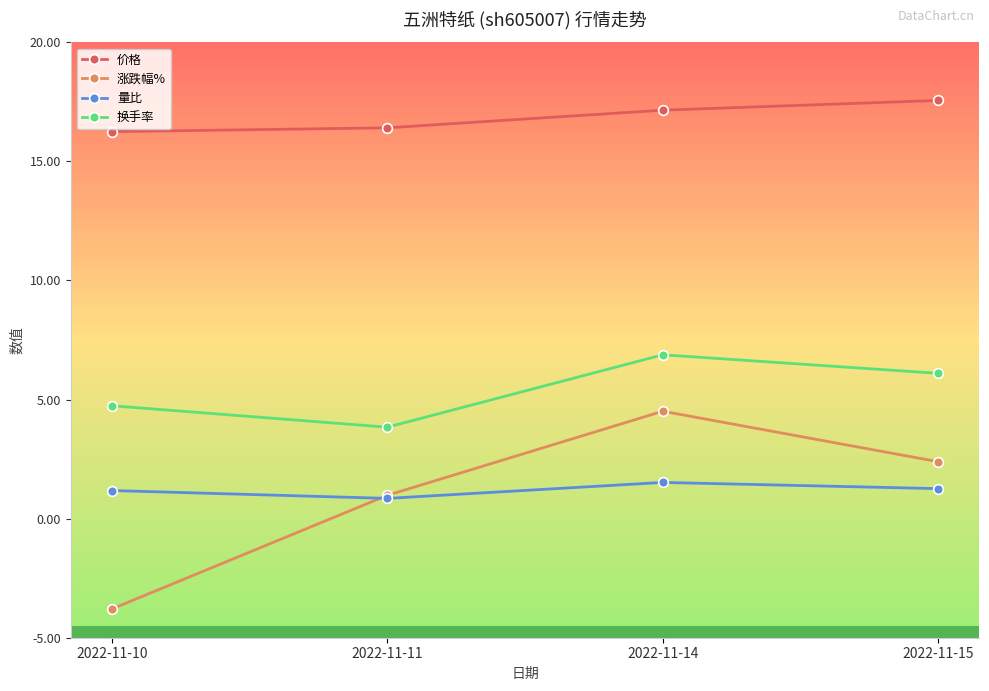

True or false: 量比 and 价格 intersect in this chart.

False